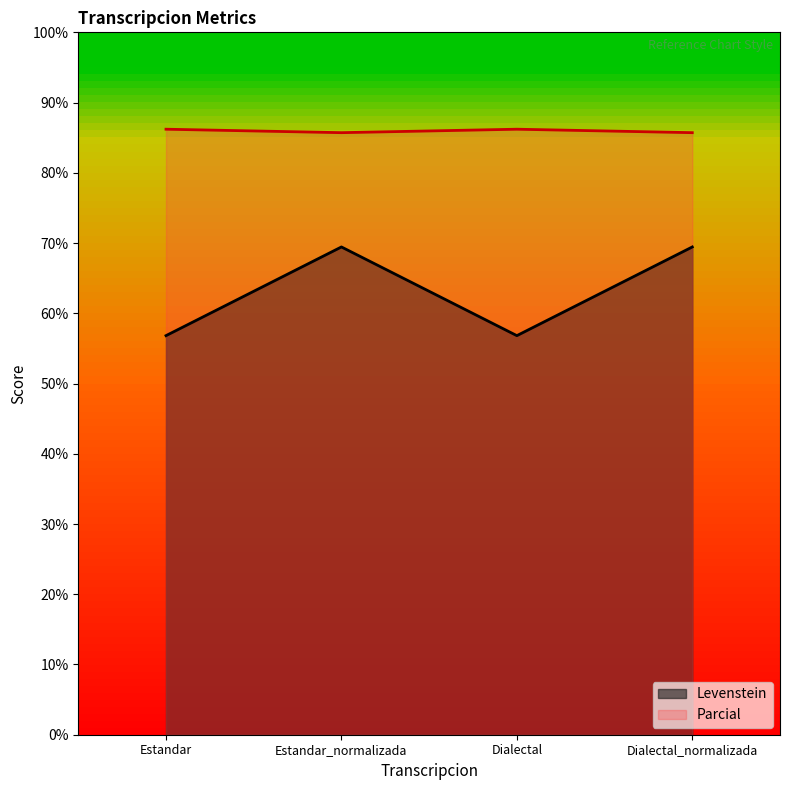

At which label does Parcial first exceed 86?

Estandar